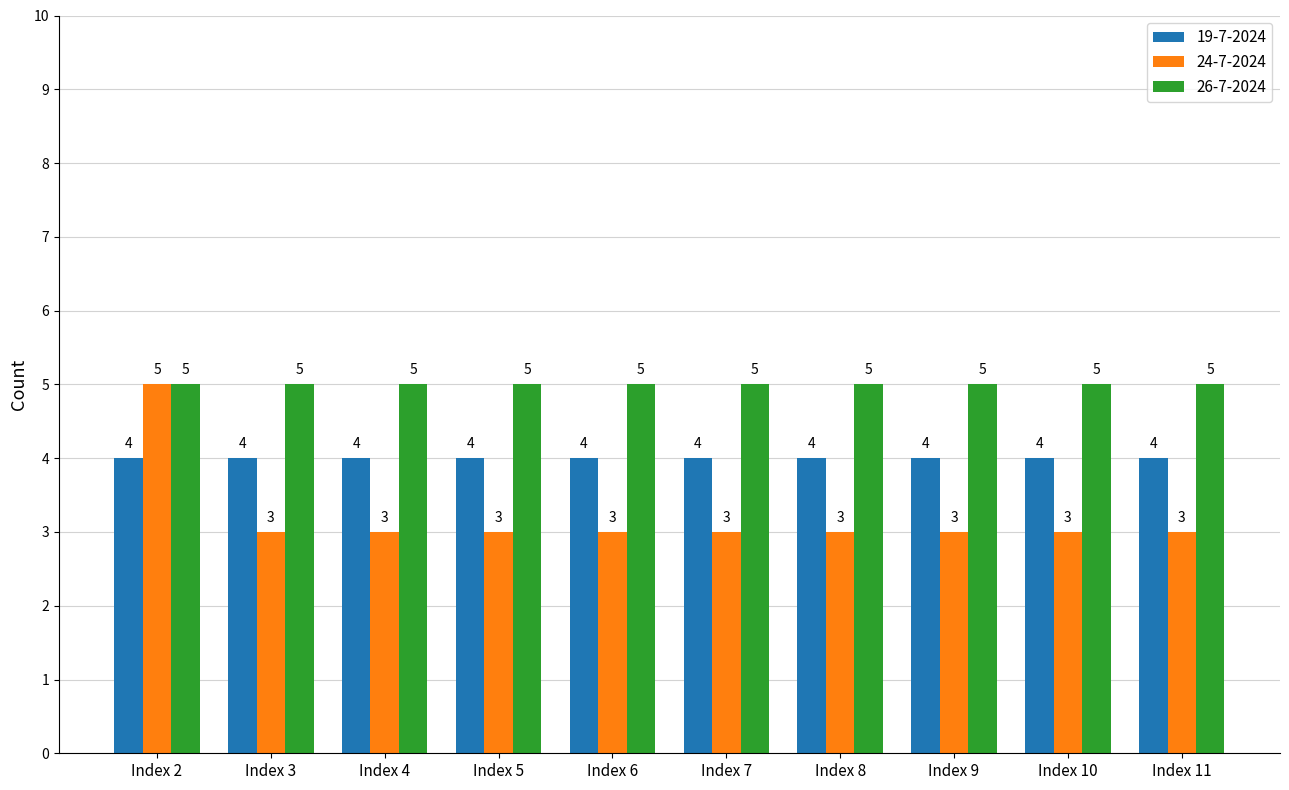

What is the value of the 19-7-2024 bar at the 2nd from the left?

4